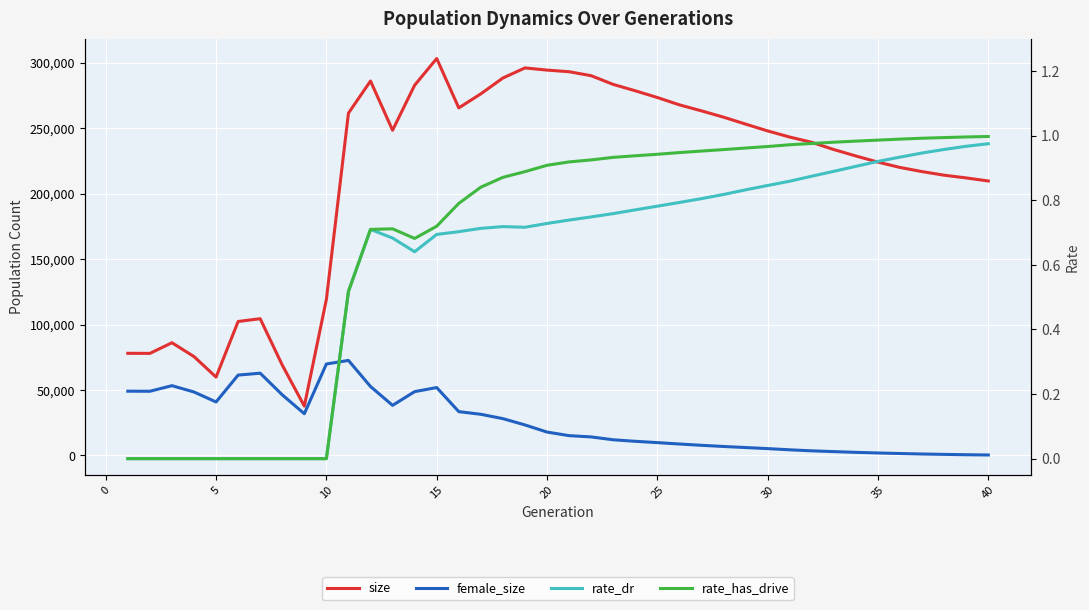

What is the average value of the size series?

214008.1